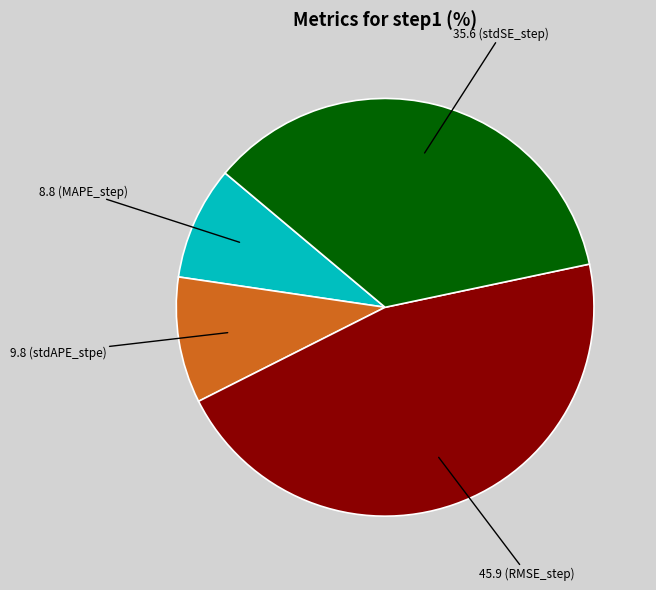

Between 9.8 (stdAPE_stpe) and 35.6 (stdSE_step), which is larger?

35.6 (stdSE_step)